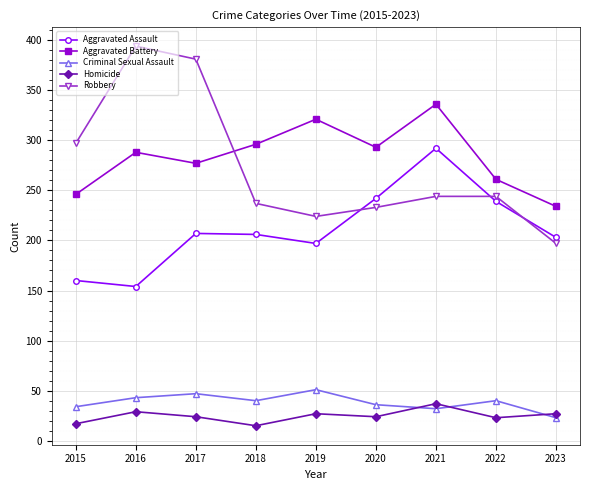

What is the highest value of the Aggravated Battery series?

336